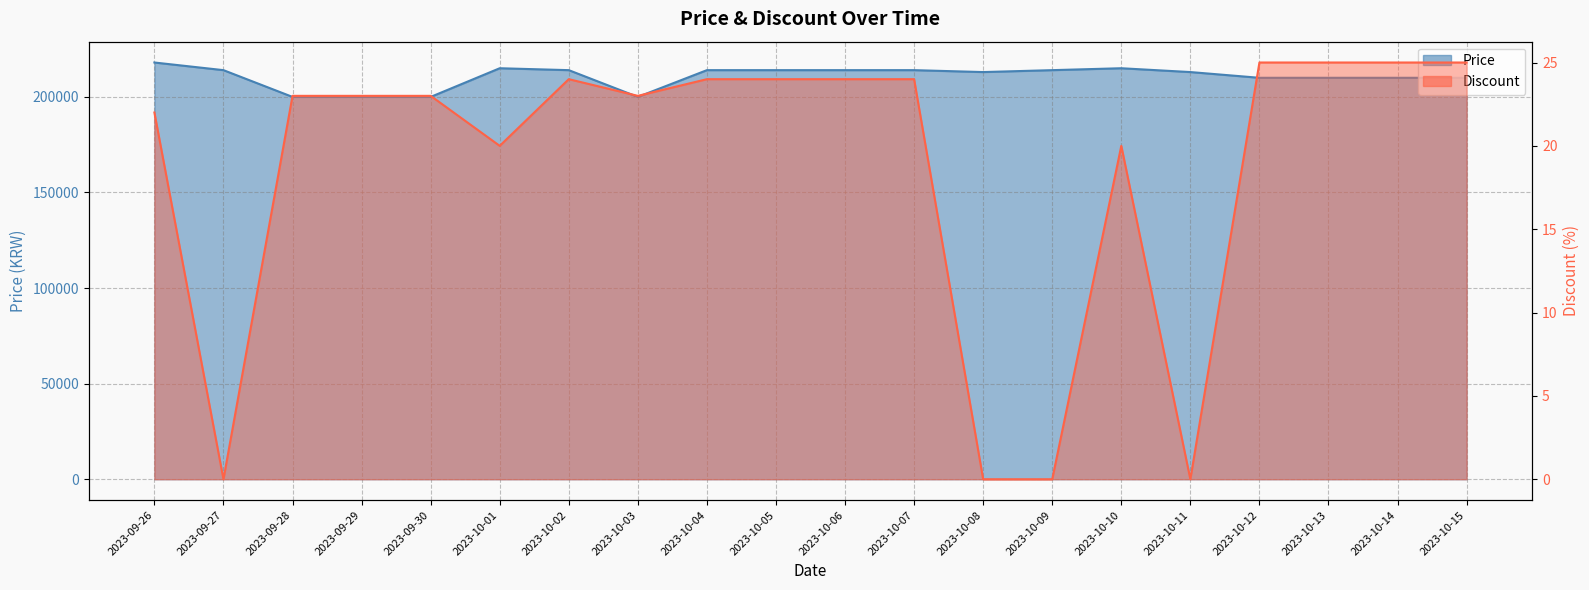

At how many categories does at least one series exceed 105052?

20